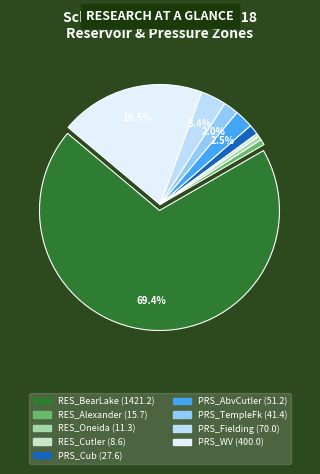

To the nearest percent, what is the average slice percentage?

11%